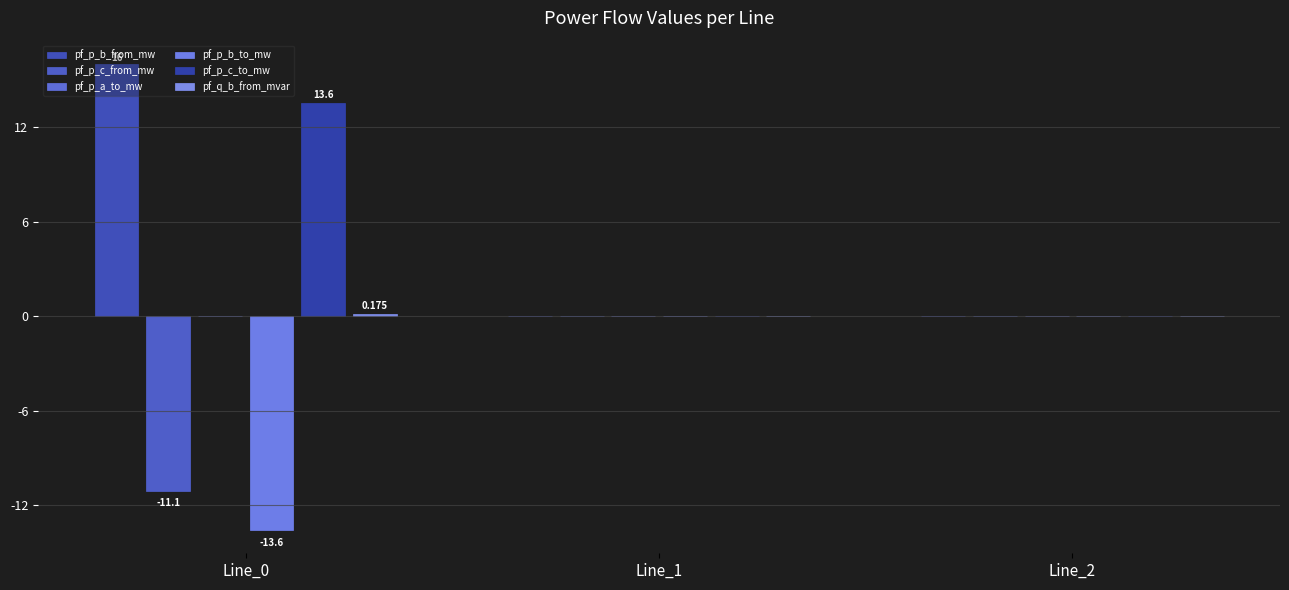

How many groups of bars are there?

3